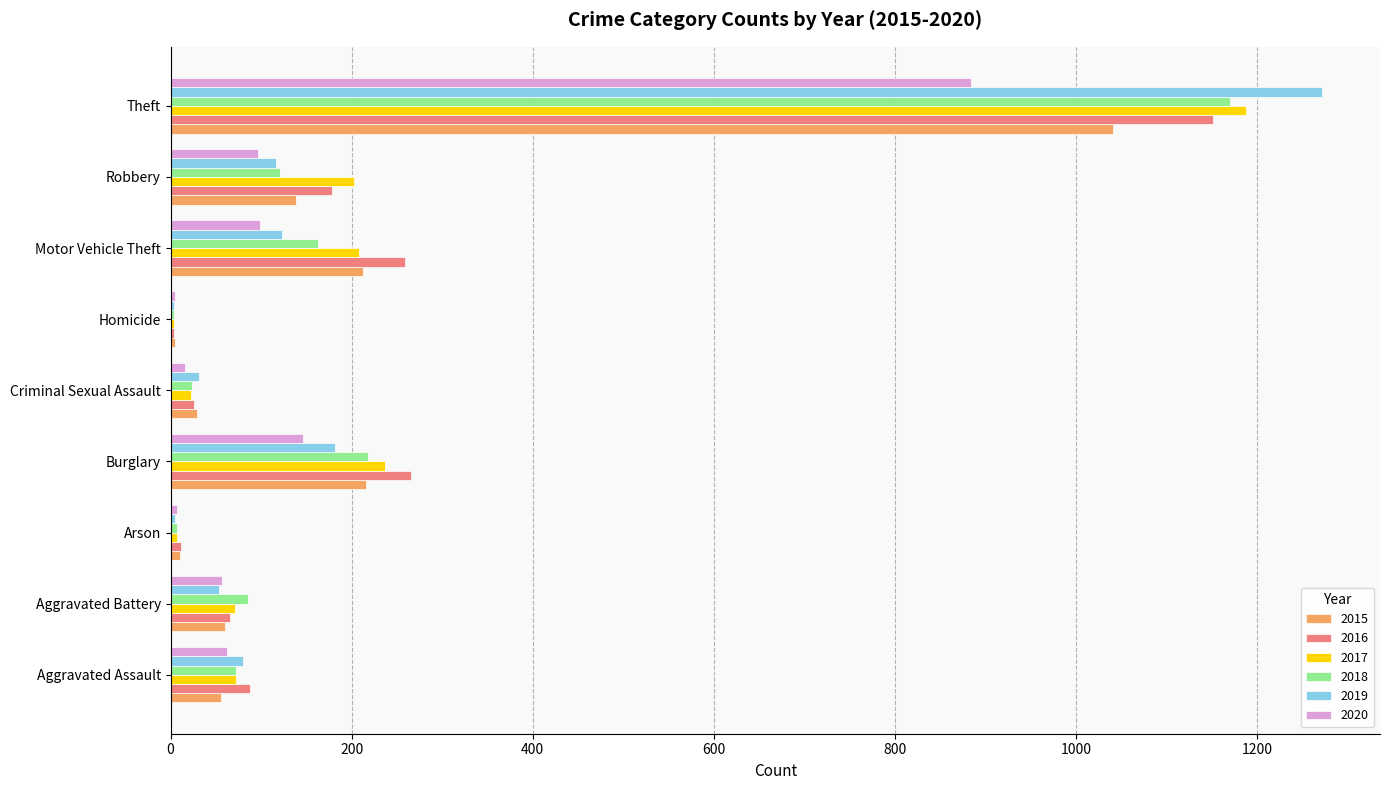

Which label corresponds to the largest value in the chart?

Theft